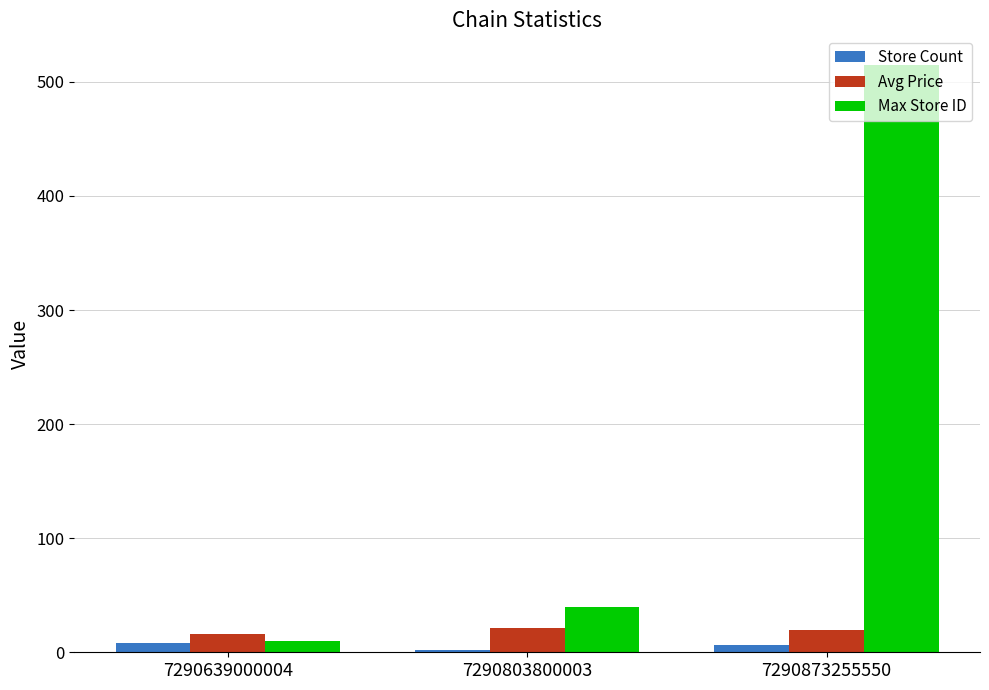

True or false: Avg Price has a value of 20.9 at 7290803800003.

True